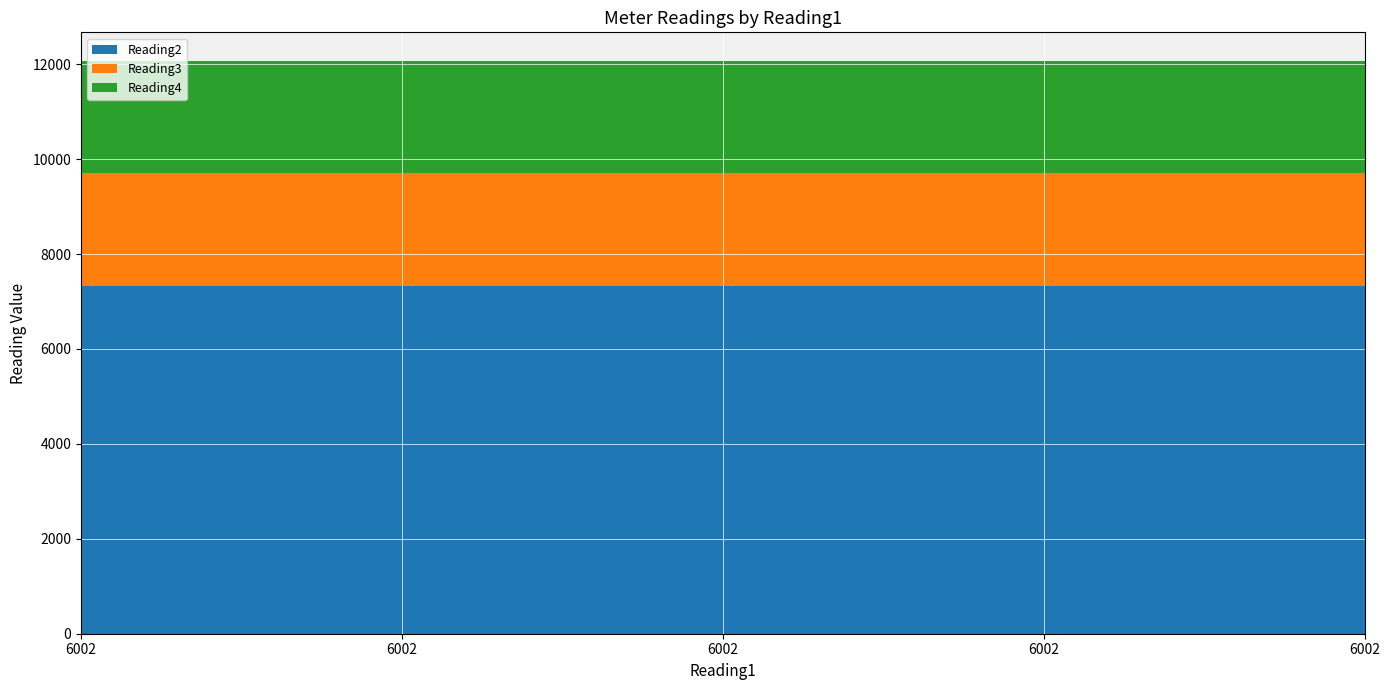

Reading right to left, what are all the values shown in this chart?

Reading2: 6002=7327	6002=7327	6002=7327	6002=7327	6002=7327
Reading3: 6002=2378	6002=2378	6002=2378	6002=2378	6002=2378
Reading4: 6002=2363	6002=2363	6002=2363	6002=2363	6002=2363